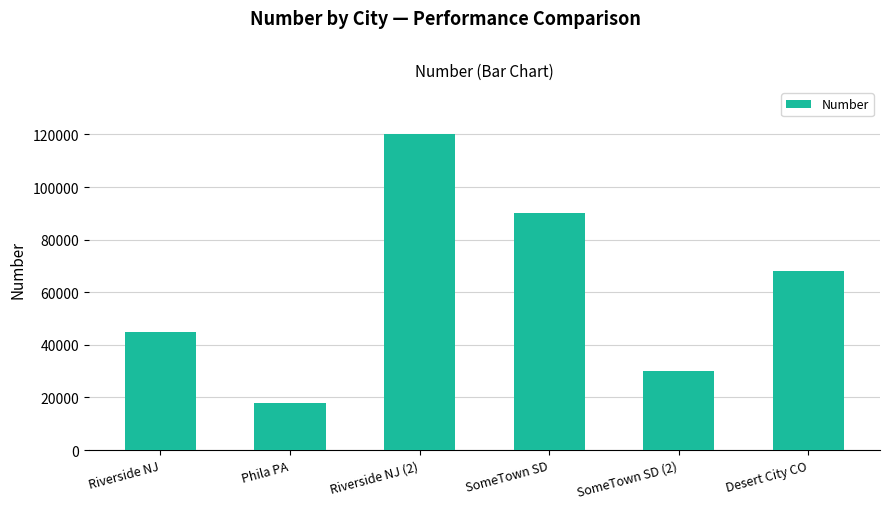

What is the approximate value at Riverside NJ (2), to the nearest 50?

120000